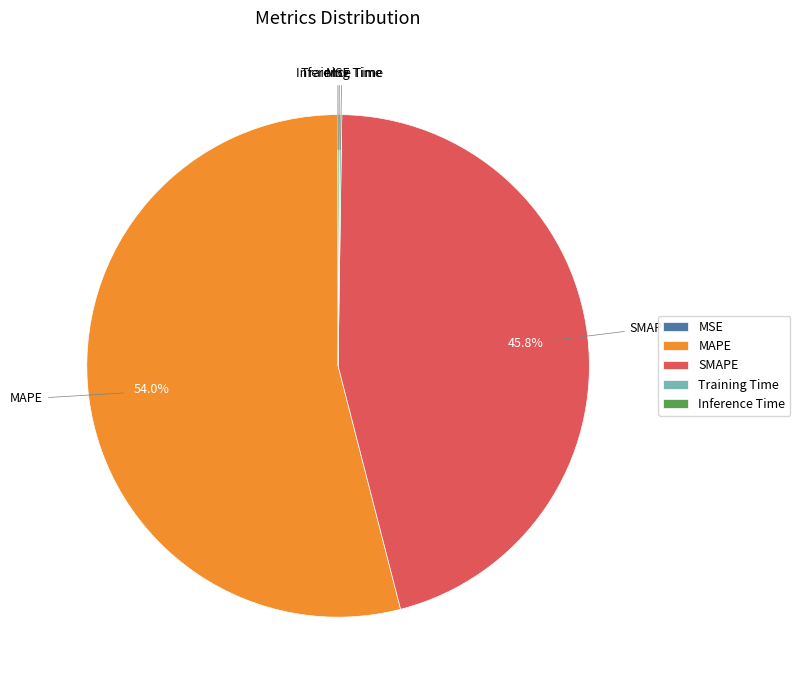

Which has a higher value, SMAPE or MAPE?

MAPE